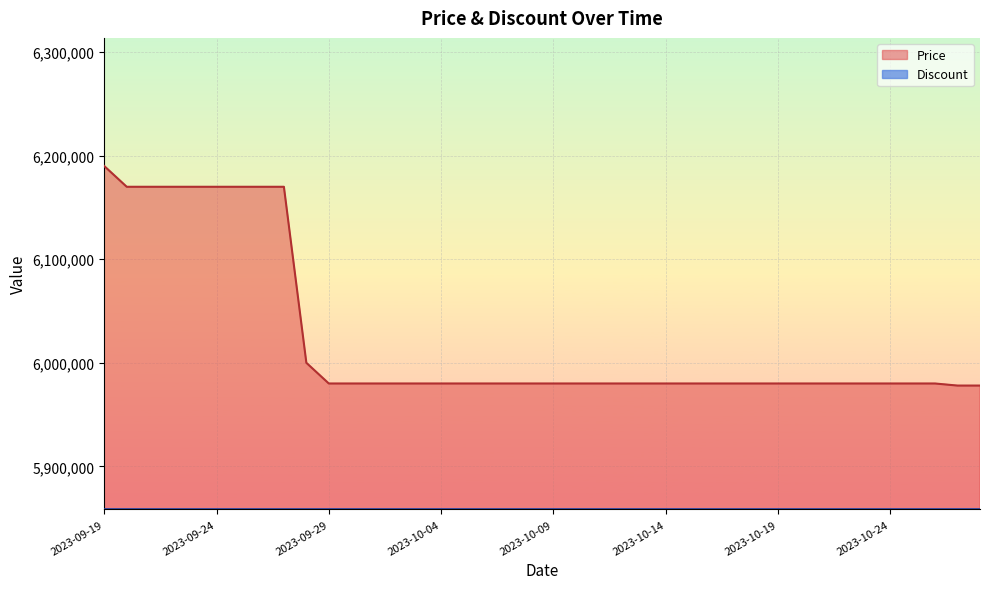

What is the change in value from 2023-09-20 to 2023-10-03?

-190000